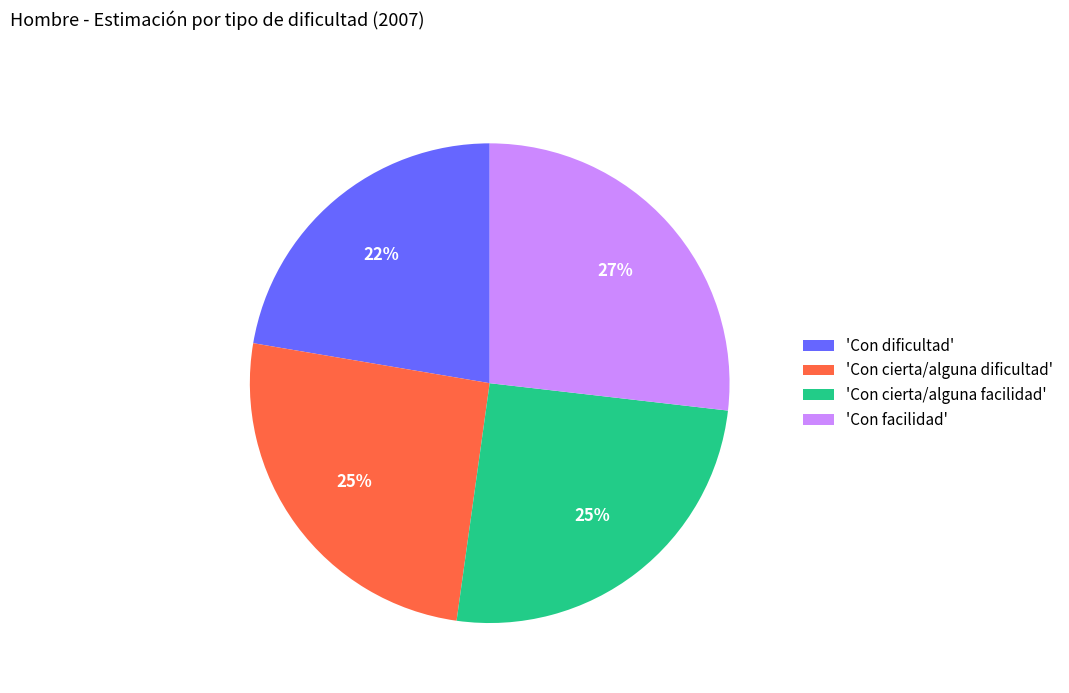

Is it true that 'Con cierta/alguna facilidad' is 25% of the pie?

True